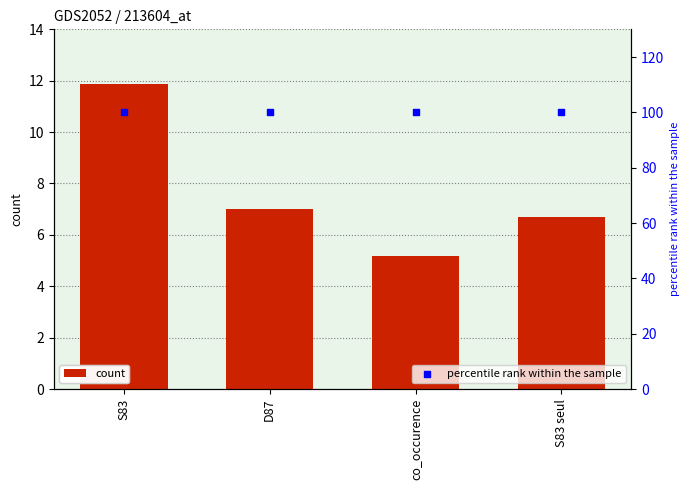

What are all the series names shown in the legend?

count, percentile rank within the sample